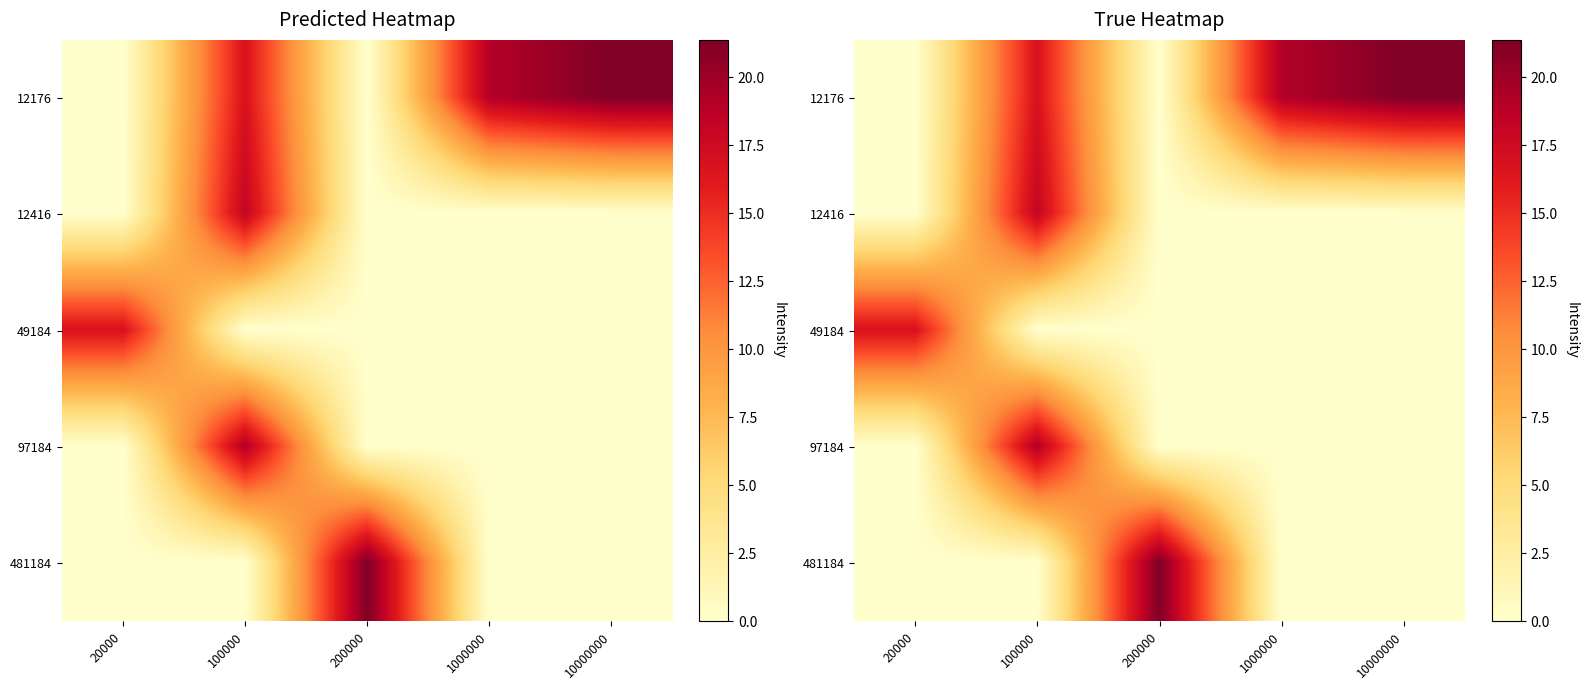

At 20000, list the series in order from smallest to largest.

12176, 12416, 97184, 481184, 49184